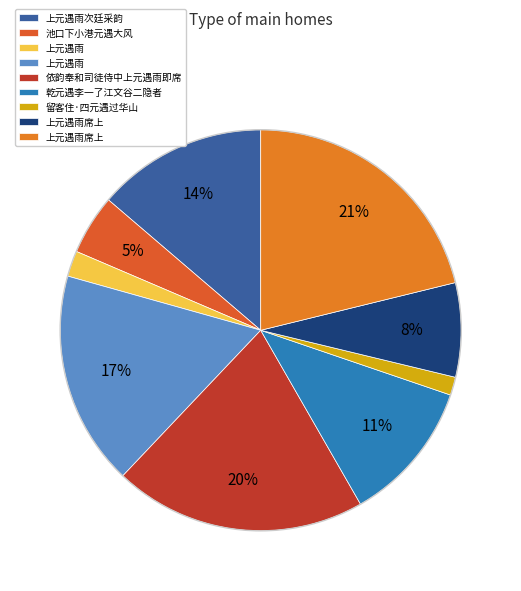

To the nearest percent, what is the average slice percentage?

11%